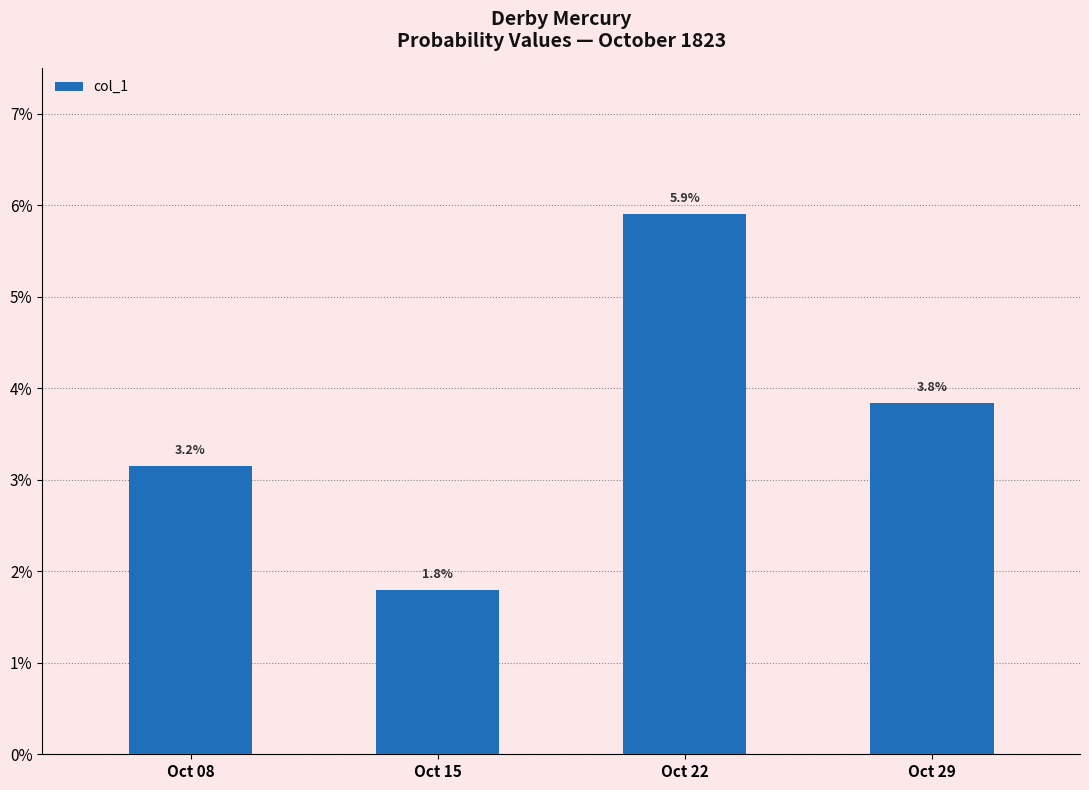

Which category has the lowest value across all series?

Oct 15